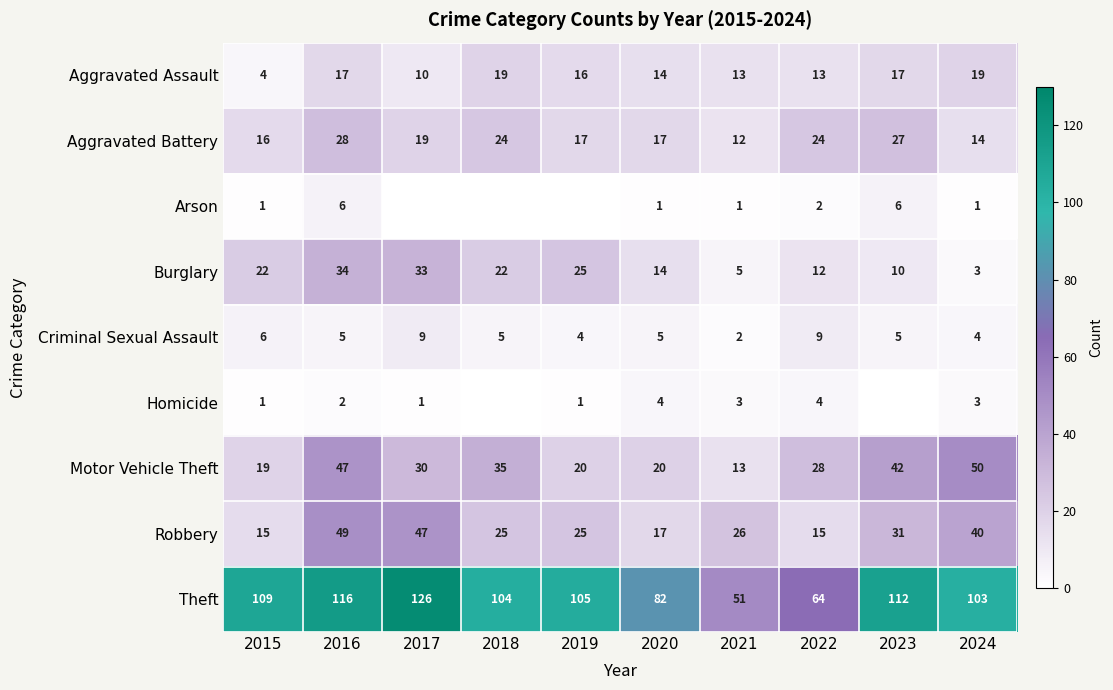

How many Criminal Sexual Assault values are between 4 and 6?

7